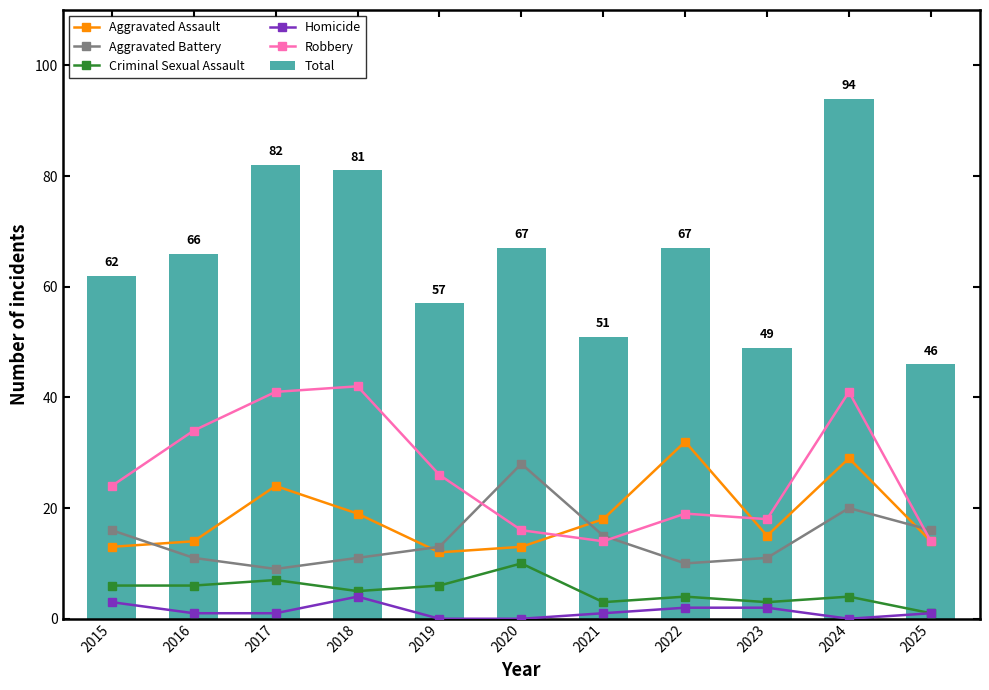

Reading left to right, what are all the values shown in this chart?

Aggravated Assault: 2015=13	2016=14	2017=24	2018=19	2019=12	2020=13	2021=18	2022=32	2023=15	2024=29	2025=14
Aggravated Battery: 2015=16	2016=11	2017=9	2018=11	2019=13	2020=28	2021=15	2022=10	2023=11	2024=20	2025=16
Criminal Sexual Assault: 2015=6	2016=6	2017=7	2018=5	2019=6	2020=10	2021=3	2022=4	2023=3	2024=4	2025=1
Homicide: 2015=3	2016=1	2017=1	2018=4	2019=0	2020=0	2021=1	2022=2	2023=2	2024=0	2025=1
Robbery: 2015=24	2016=34	2017=41	2018=42	2019=26	2020=16	2021=14	2022=19	2023=18	2024=41	2025=14
Total: 2015=62	2016=66	2017=82	2018=81	2019=57	2020=67	2021=51	2022=67	2023=49	2024=94	2025=46